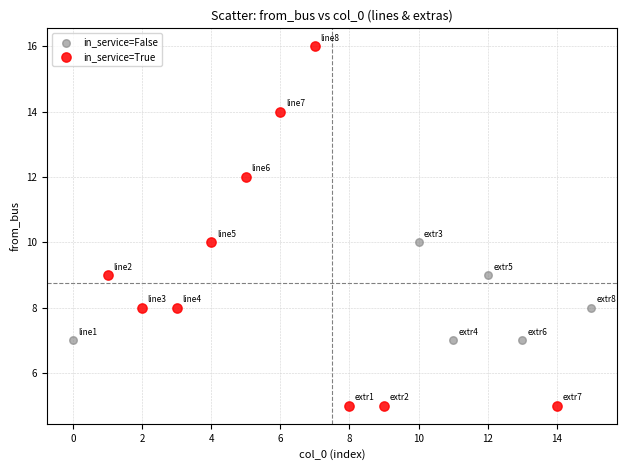

Which series reaches the maximum Y coordinate?

in_service=True